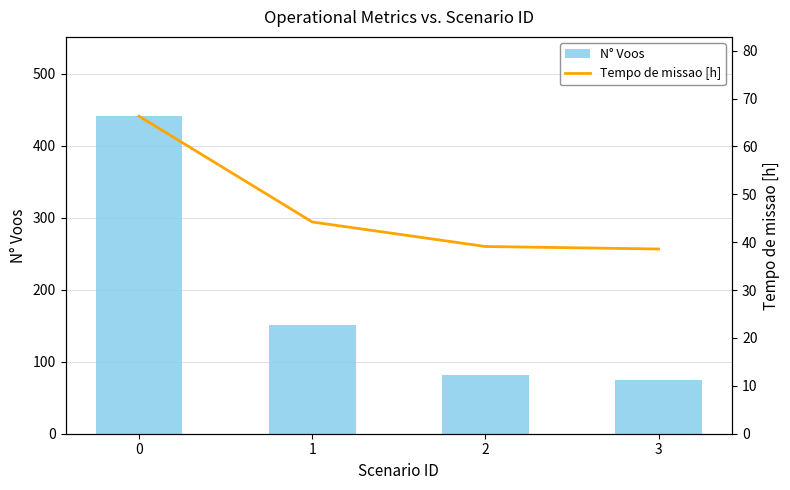

How many groups of bars are there?

4